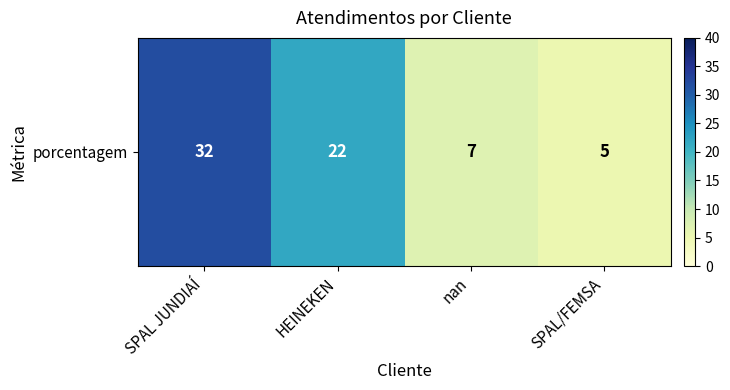

At which label is the value closest to 18?

HEINEKEN